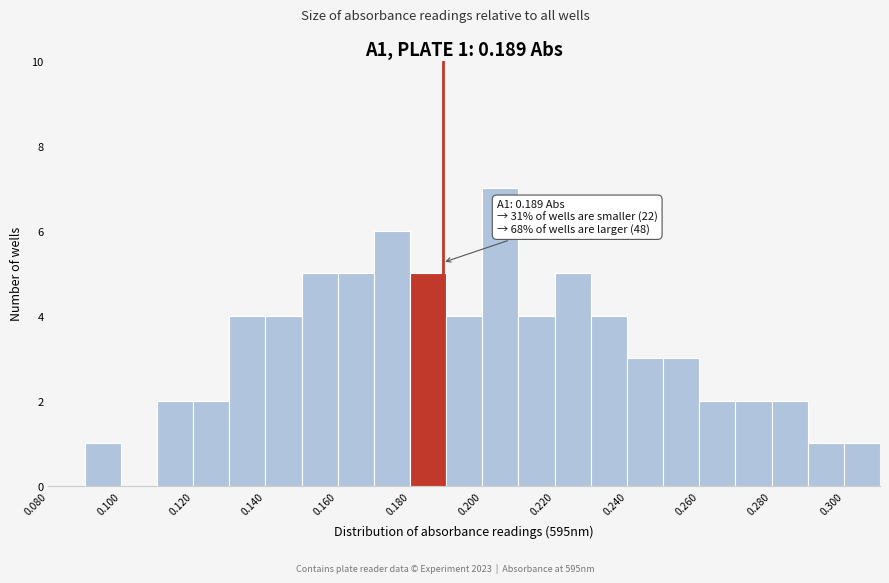

Which range on the x-axis has the tallest bar?

0.20 to 0.21